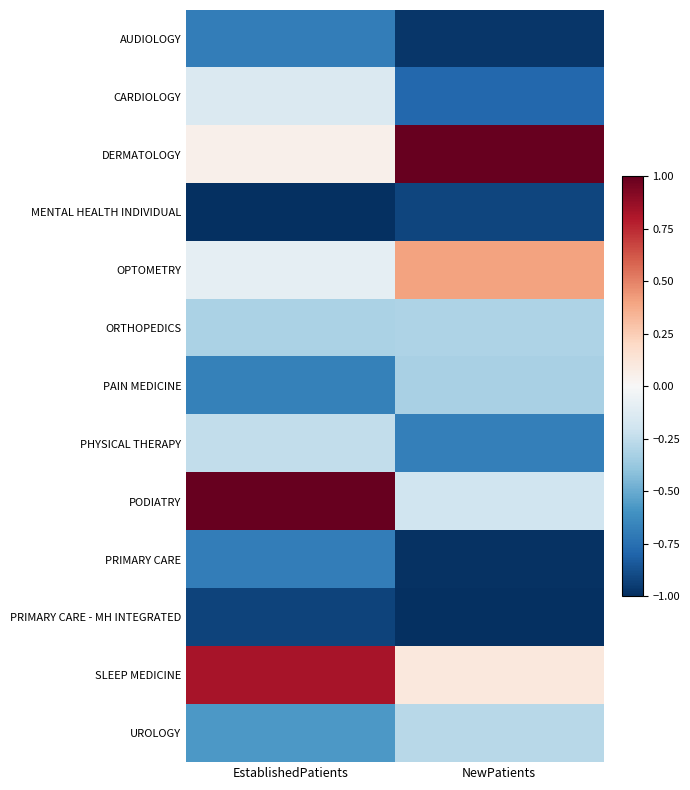

Reading left to right, extract all data points from this chart.

AUDIOLOGY: EstablishedPatients=-0.7	NewPatients=-1.0
CARDIOLOGY: EstablishedPatients=-0.1	NewPatients=-0.8
DERMATOLOGY: EstablishedPatients=0.0	NewPatients=1.0
MENTAL HEALTH INDIVIDUAL: EstablishedPatients=-1.0	NewPatients=-0.9
OPTOMETRY: EstablishedPatients=-0.1	NewPatients=0.4
ORTHOPEDICS: EstablishedPatients=-0.3	NewPatients=-0.3
PAIN MEDICINE: EstablishedPatients=-0.7	NewPatients=-0.3
PHYSICAL THERAPY: EstablishedPatients=-0.2	NewPatients=-0.7
PODIATRY: EstablishedPatients=1.0	NewPatients=-0.2
PRIMARY CARE: EstablishedPatients=-0.7	NewPatients=-1.0
PRIMARY CARE - MH INTEGRATED: EstablishedPatients=-0.9	NewPatients=-1.0
SLEEP MEDICINE: EstablishedPatients=0.8	NewPatients=0.1
UROLOGY: EstablishedPatients=-0.6	NewPatients=-0.3